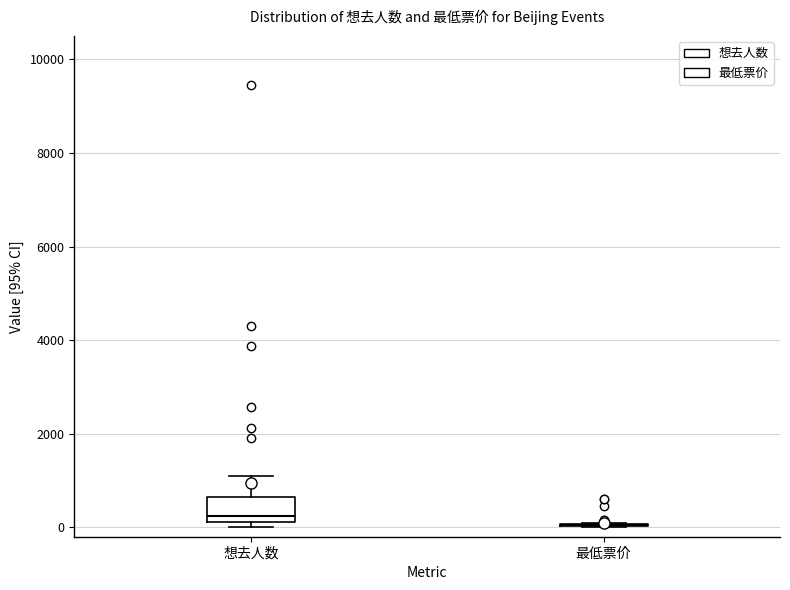

Reading left to right, read every box against the y-axis: the position of its median line, the range the box covers, and the ends of its whiskers. The values are not printed on the chart, so give them approximately, as read against the axis.

想去人数: median 200 (just above the box's lower edge), box 200 to 600, whiskers 0 to 1000
最低票价: box collapsed to a line at 0, whiskers 0 to 0